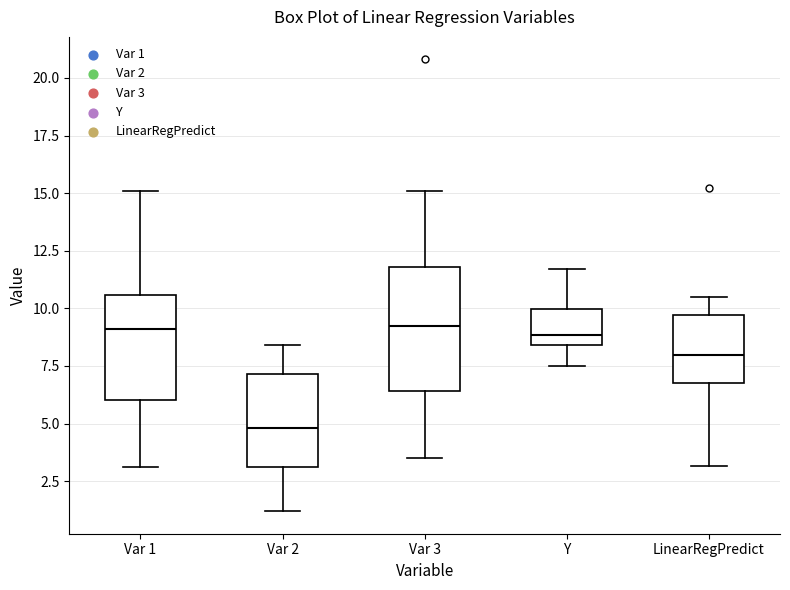

Which box has the lowest median line?

Var 2